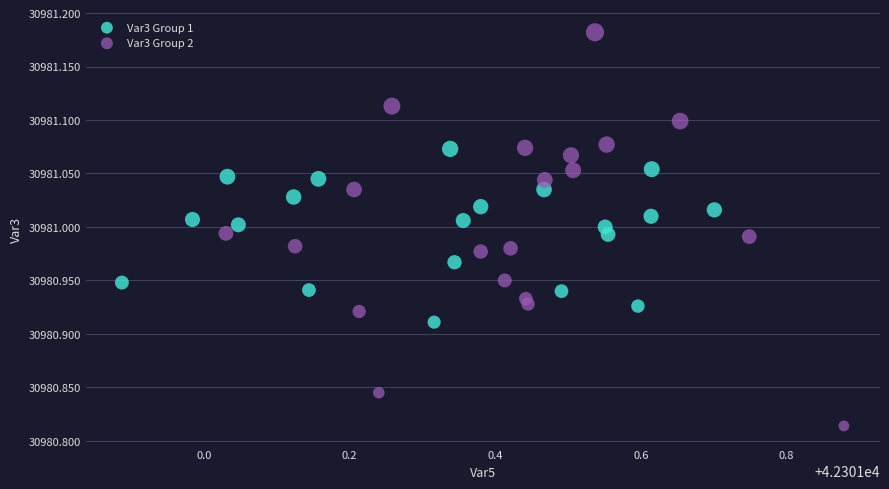

Which series reaches the minimum Y coordinate?

Var3 Group 2